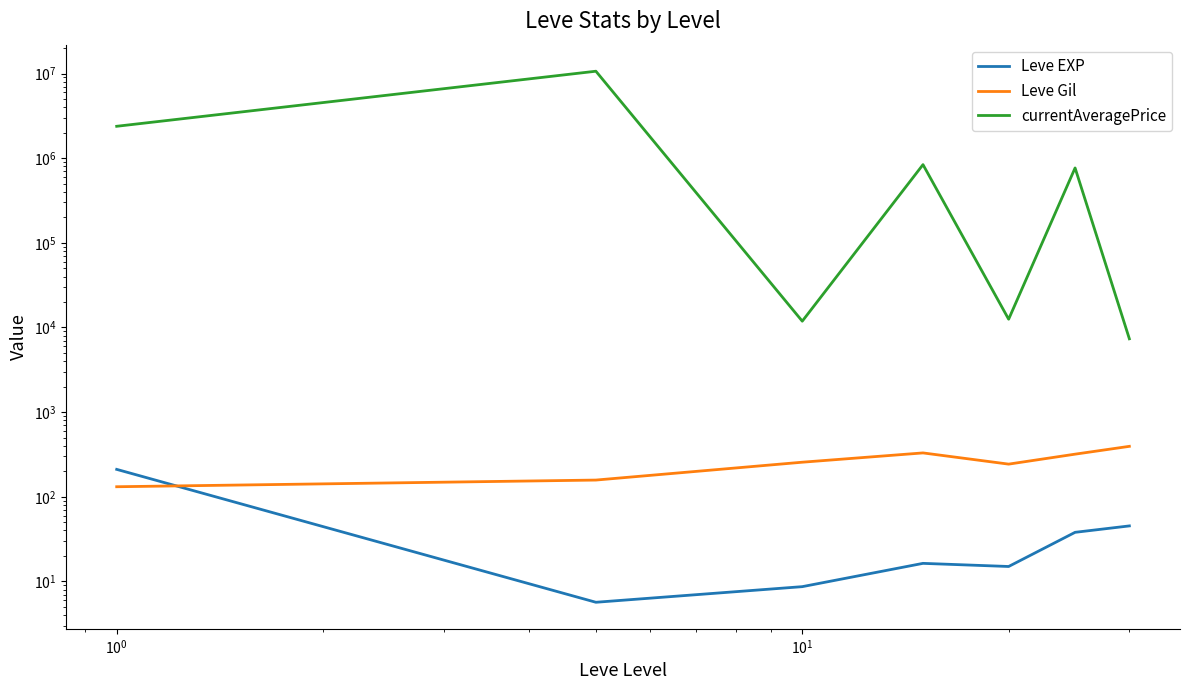

Reading right to left, what are all the values shown in this chart?

Leve EXP: 45.2	38.0	15.0	16.3	8.7	5.7	210.7
Leve Gil: 394.2	318.7	243.0	329.7	256.0	157.5	131.3
currentAveragePrice: 7351.5	767948.5	12528.5	840209.7	11875.7	10668286.5	2384925.0